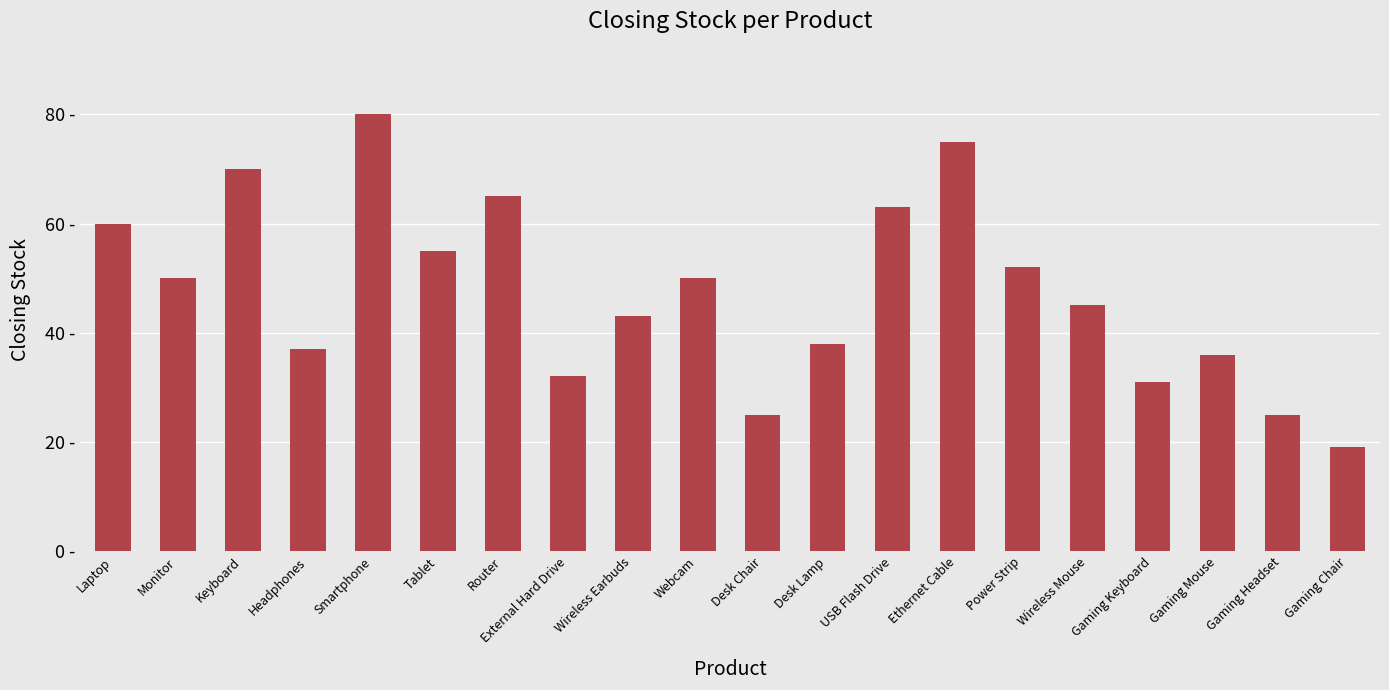

What is the label of the 18th bar from the right?

Keyboard